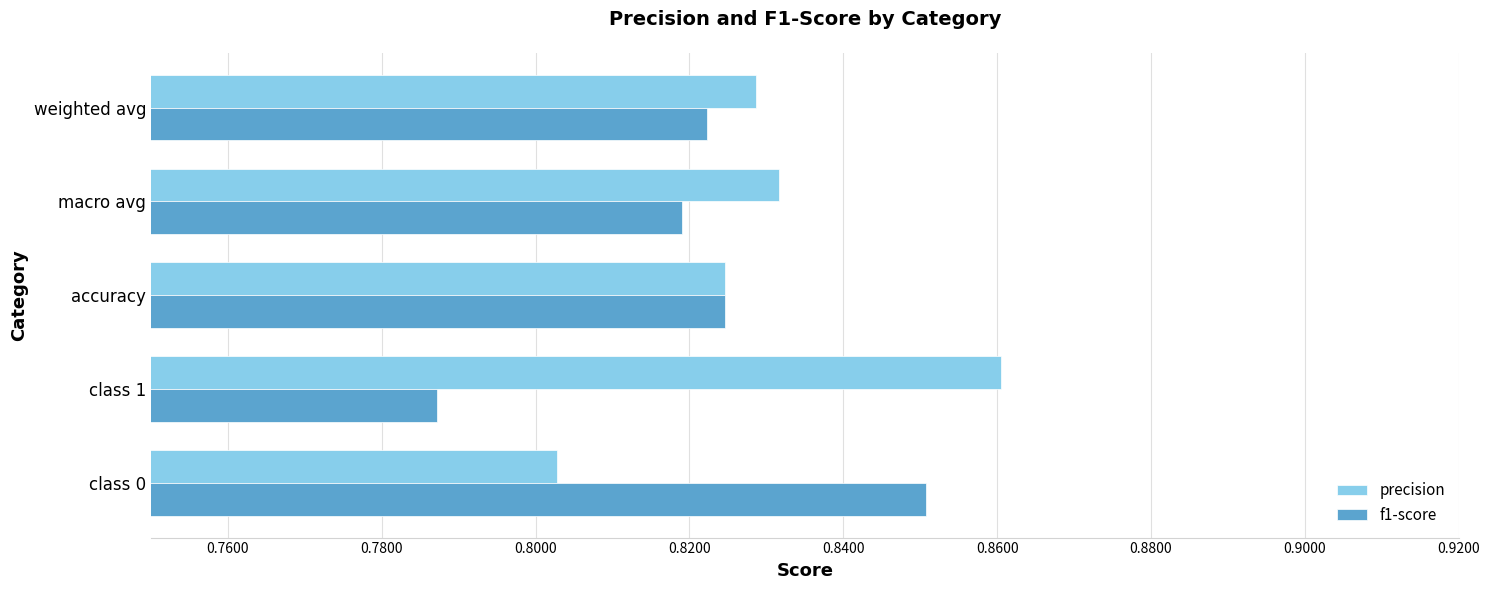

Is it true that precision equals 0.2 at class 0?

False